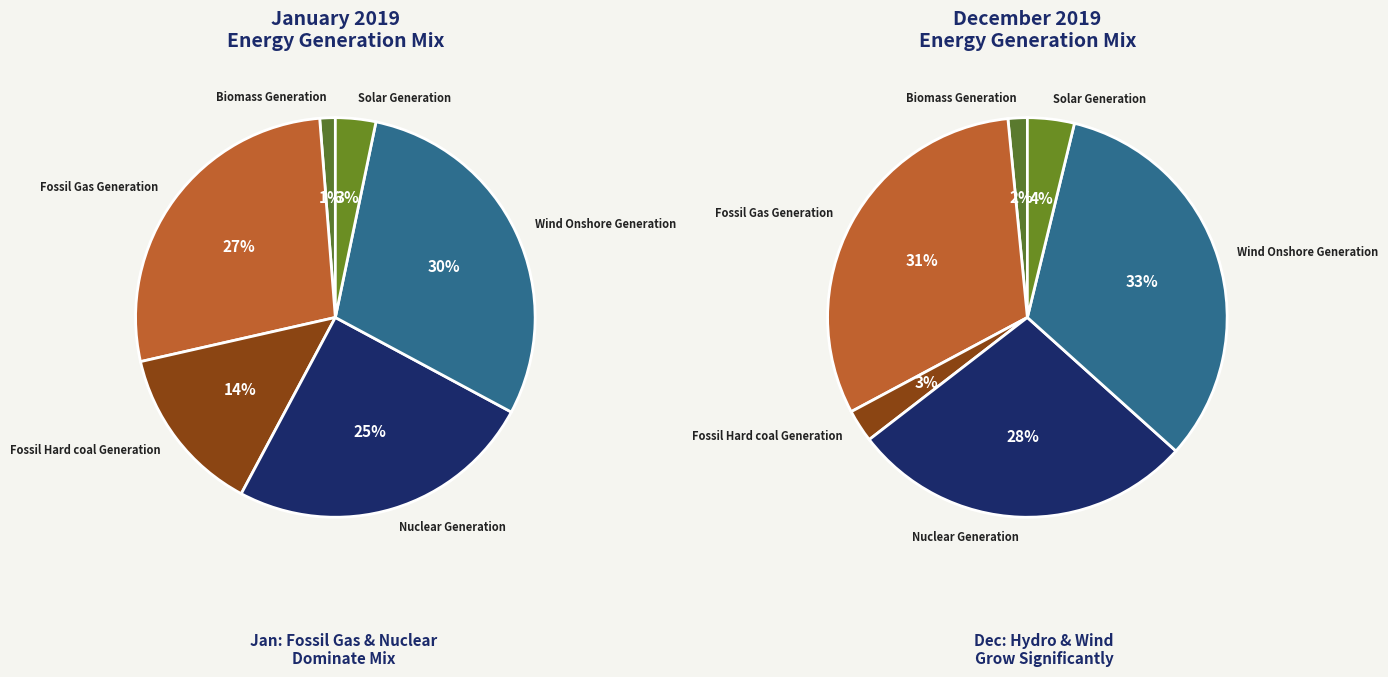

What percentage do Fossil Hard coal Generation and 9 together represent?

17.4%